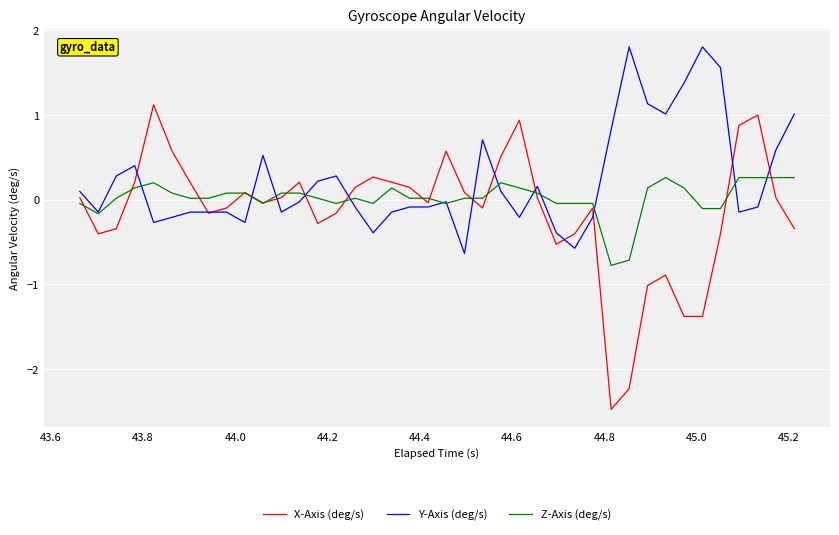

Which series has the largest total across all categories?

Y-Axis (deg/s)